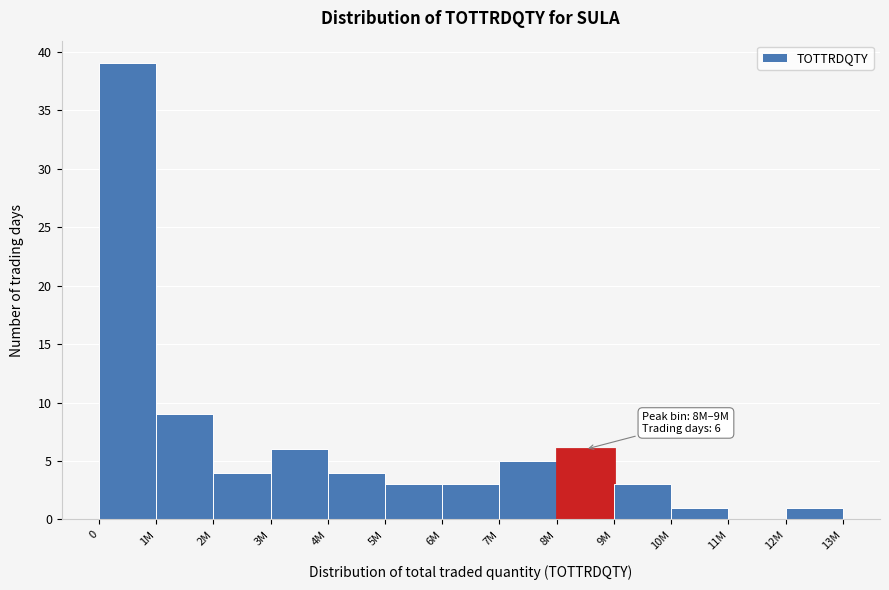

Reading left to right, list all the values displayed in this chart.

0=39	1M=9	2M=4	3M=6	4M=4	5M=3	6M=3	7M=5	8M=6	9M=3	10M=1	11M=0	12M=1